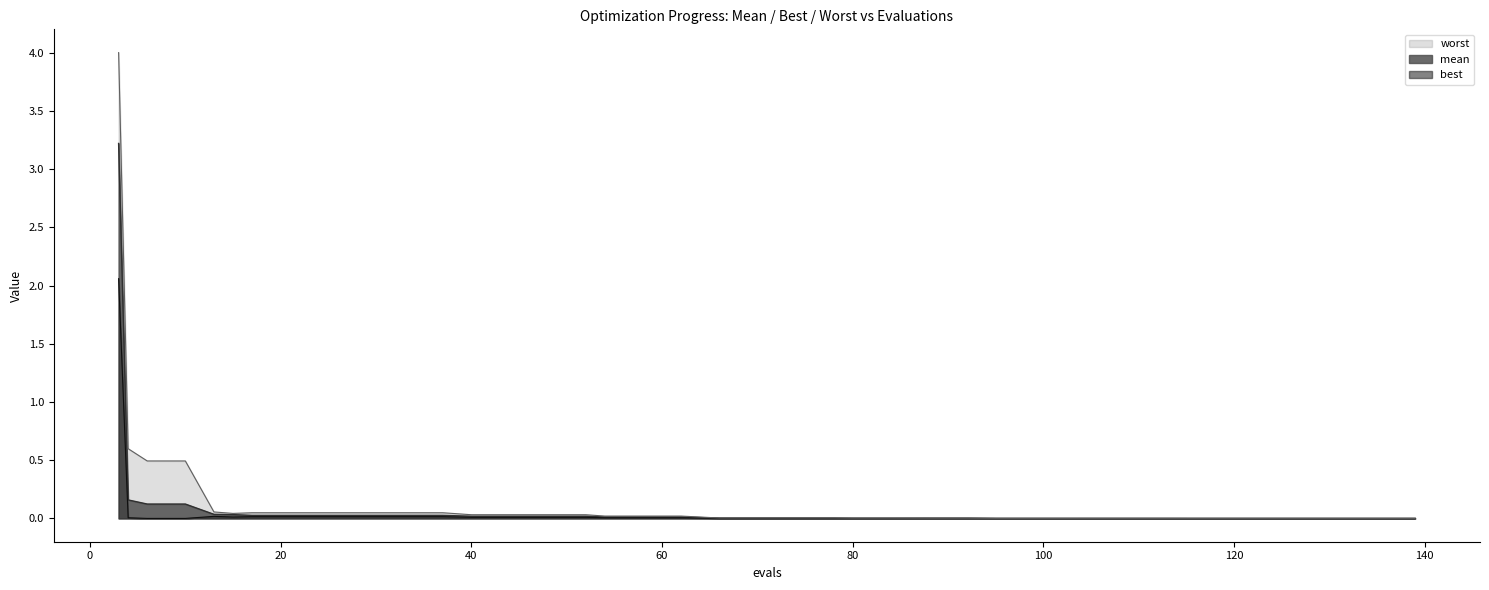

What are all the series names shown in the legend?

mean, best, worst